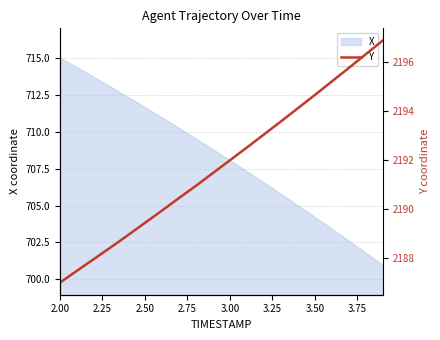

What is the lowest value of the X series?

701.0